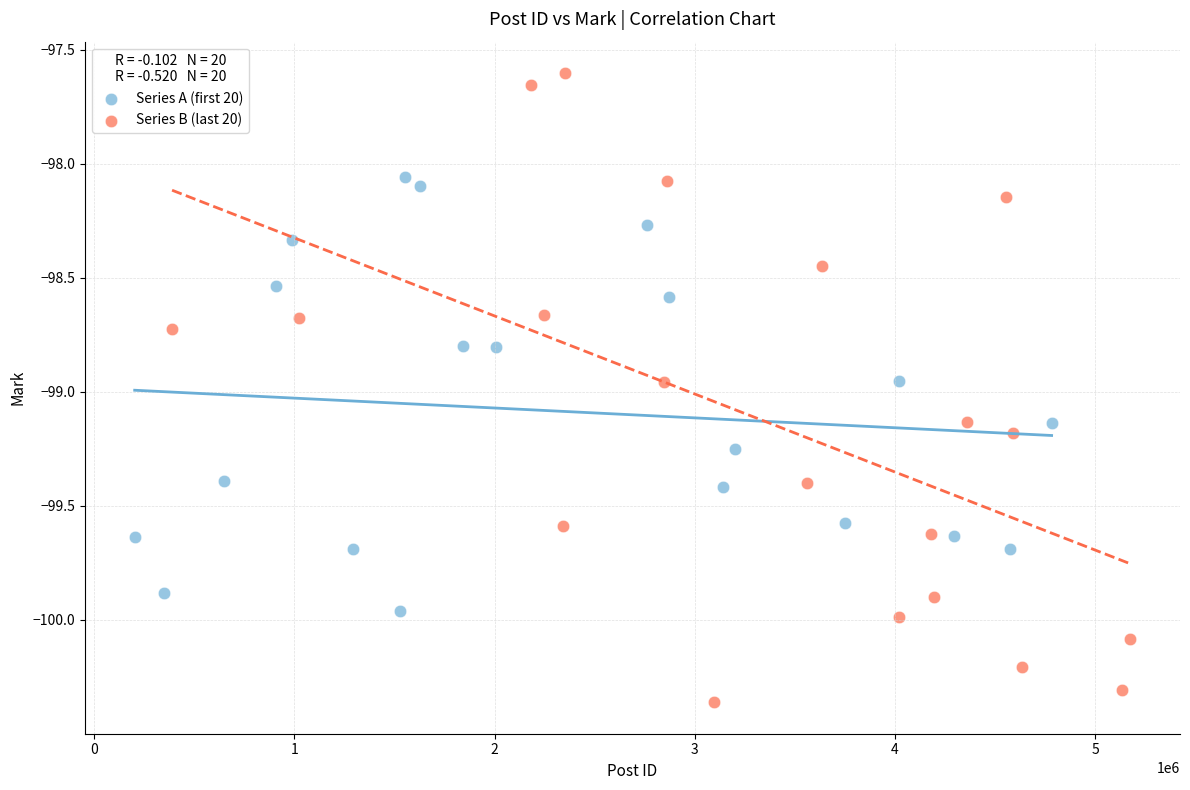

Which series reaches the minimum Y coordinate?

Series B (last 20)